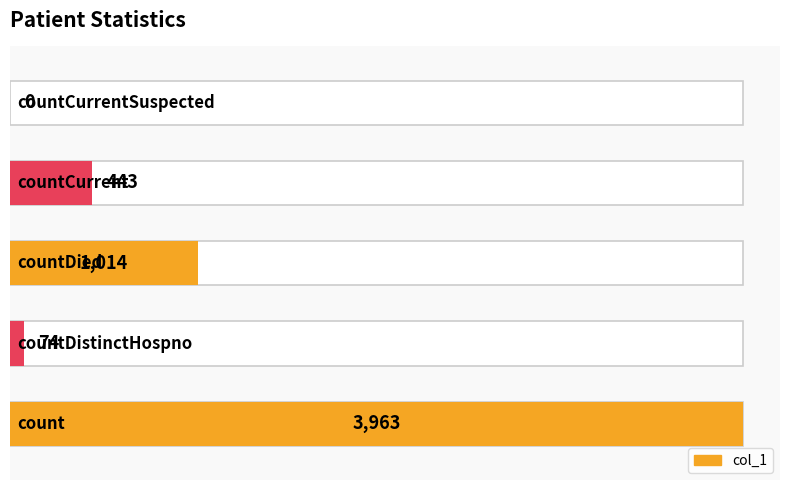

List the labels in order of value, largest first.

count, countDied, countCurrent, countDistinctHospno, countCurrentSuspected